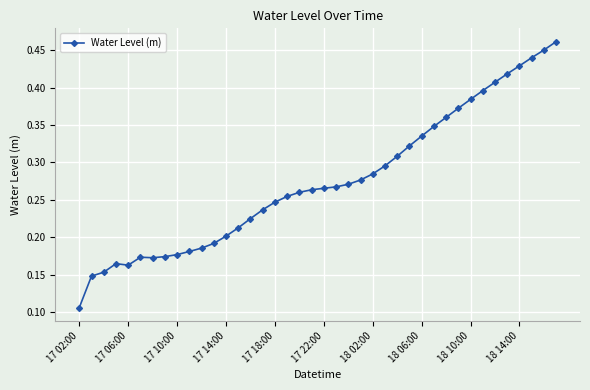

At which category does the chart reach its minimum across all series?

17 02:00